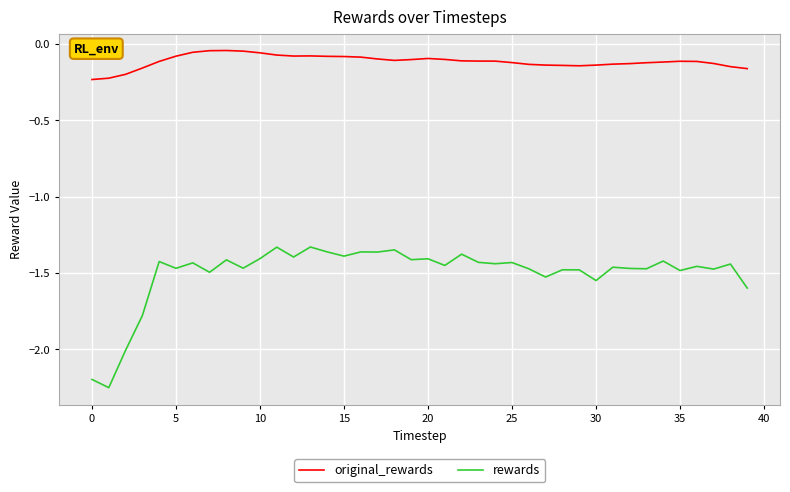

Rank the series by their maximum value, from lowest to highest.

rewards, original_rewards